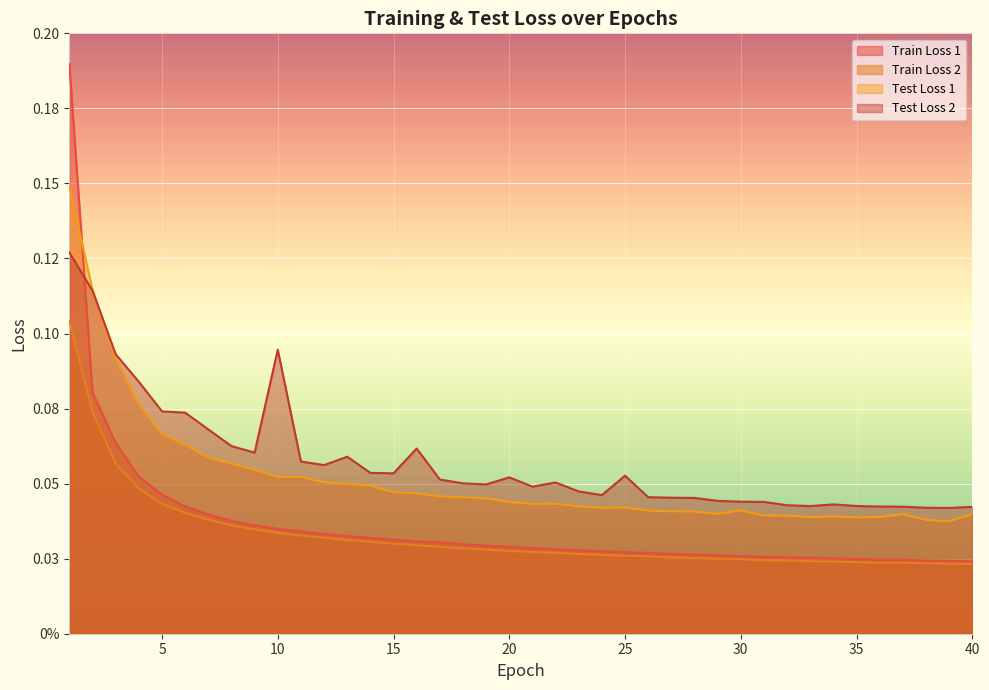

What are all the series names shown in the legend?

Train Loss 1, Train Loss 2, Test Loss 1, Test Loss 2